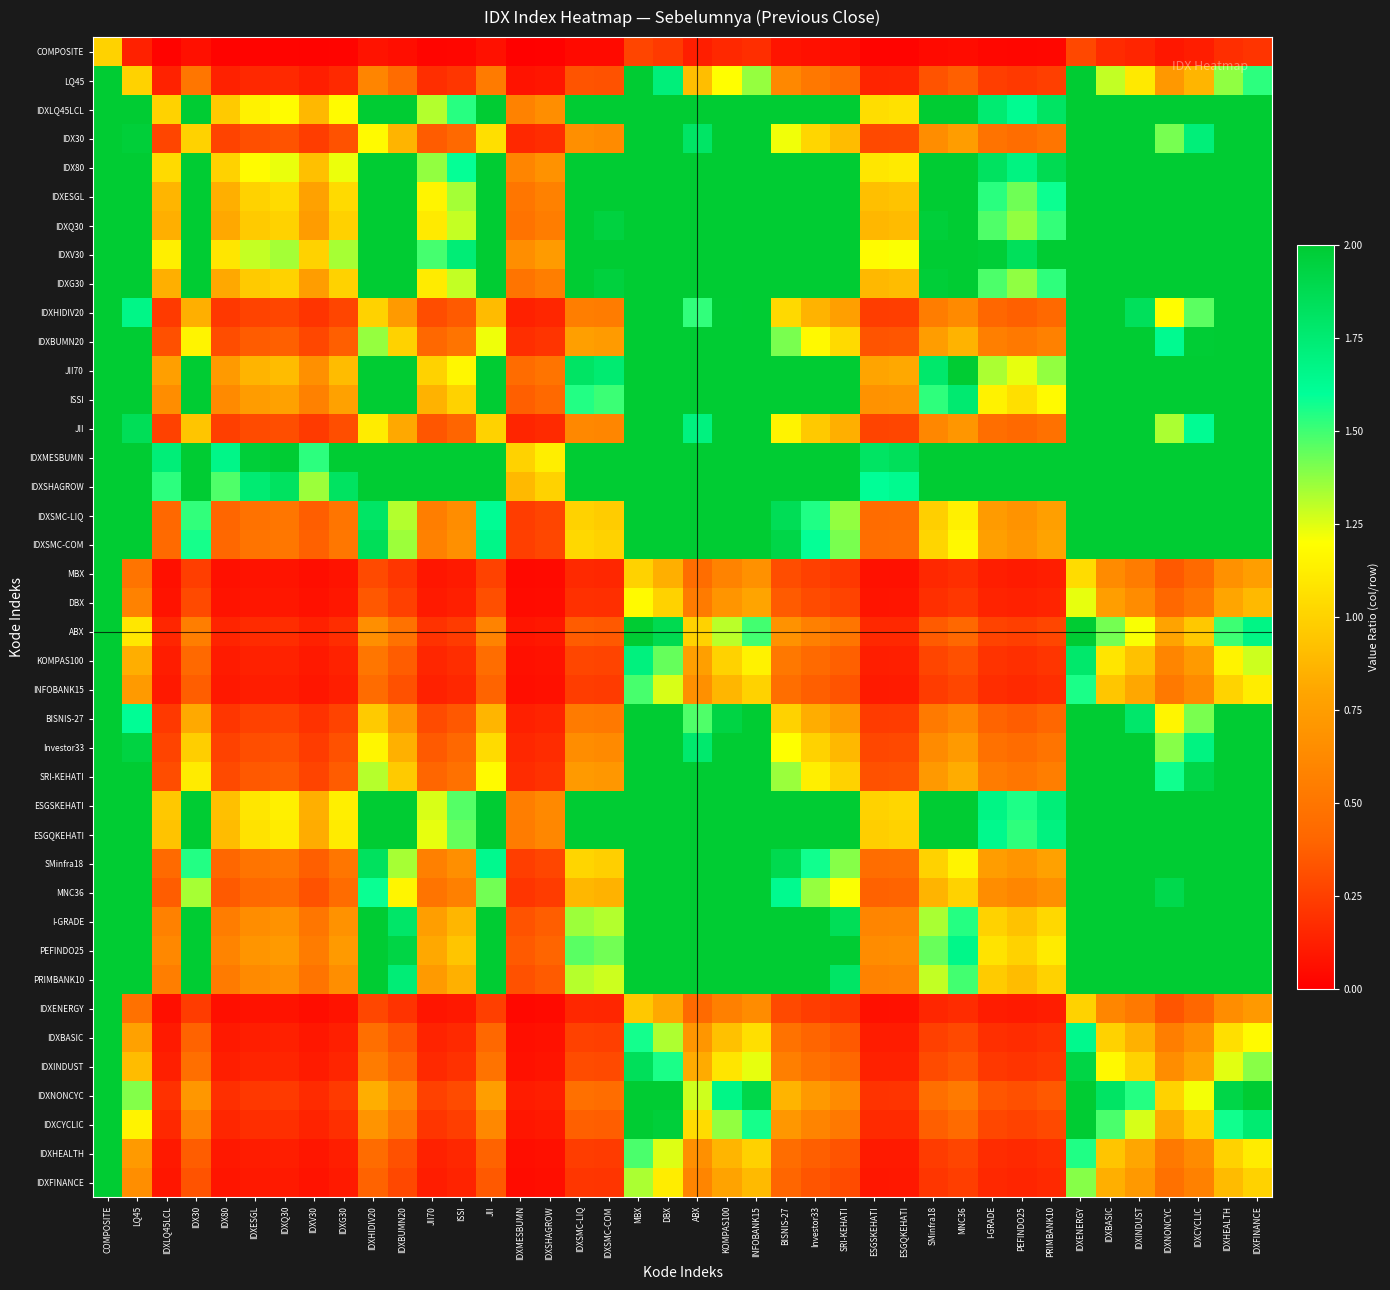

What is the maximum value shown in the chart?

90.6